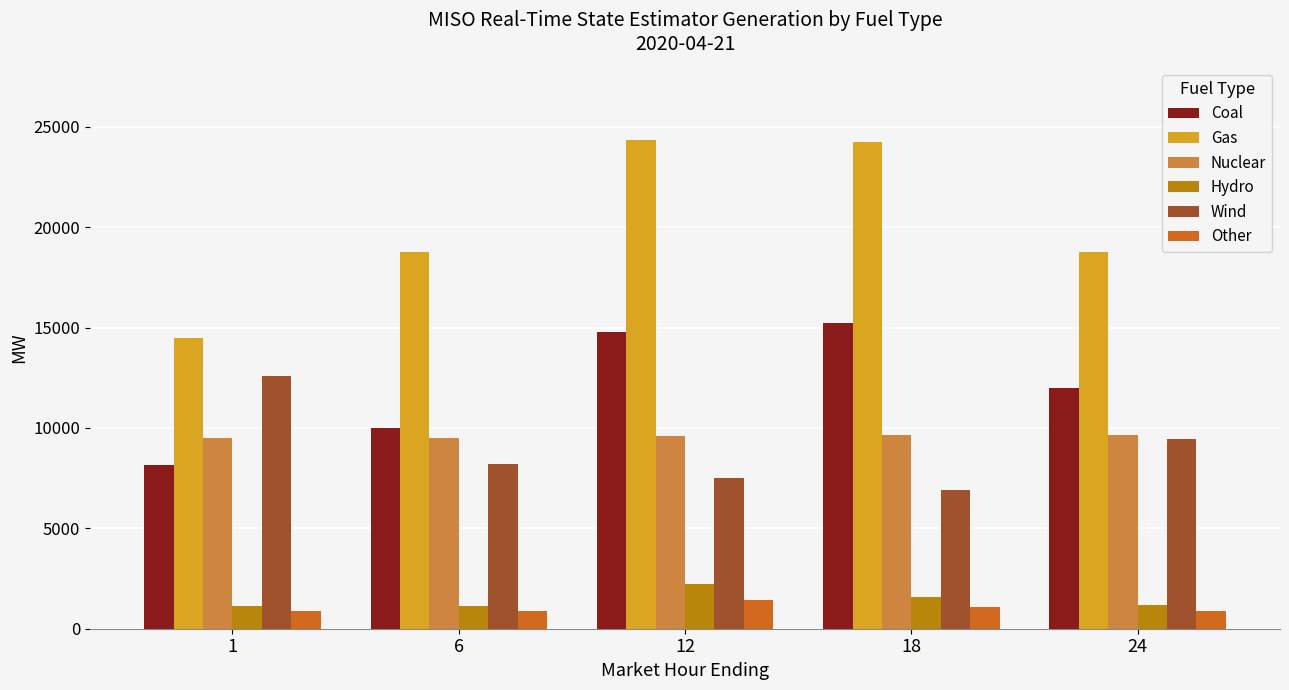

What is the spread (max minus min) of values at 24?

17907.7